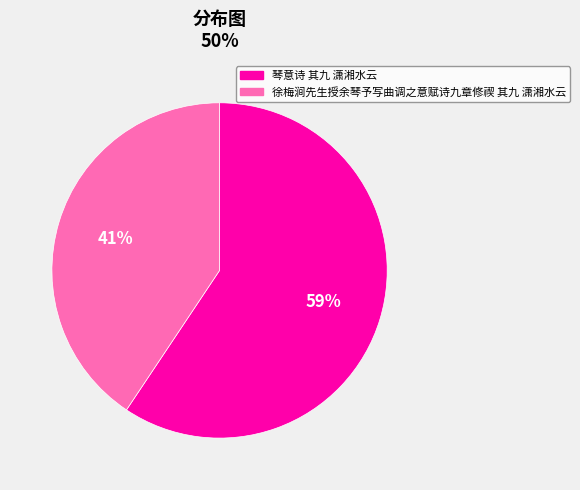

Is there a majority slice in this chart?

Yes